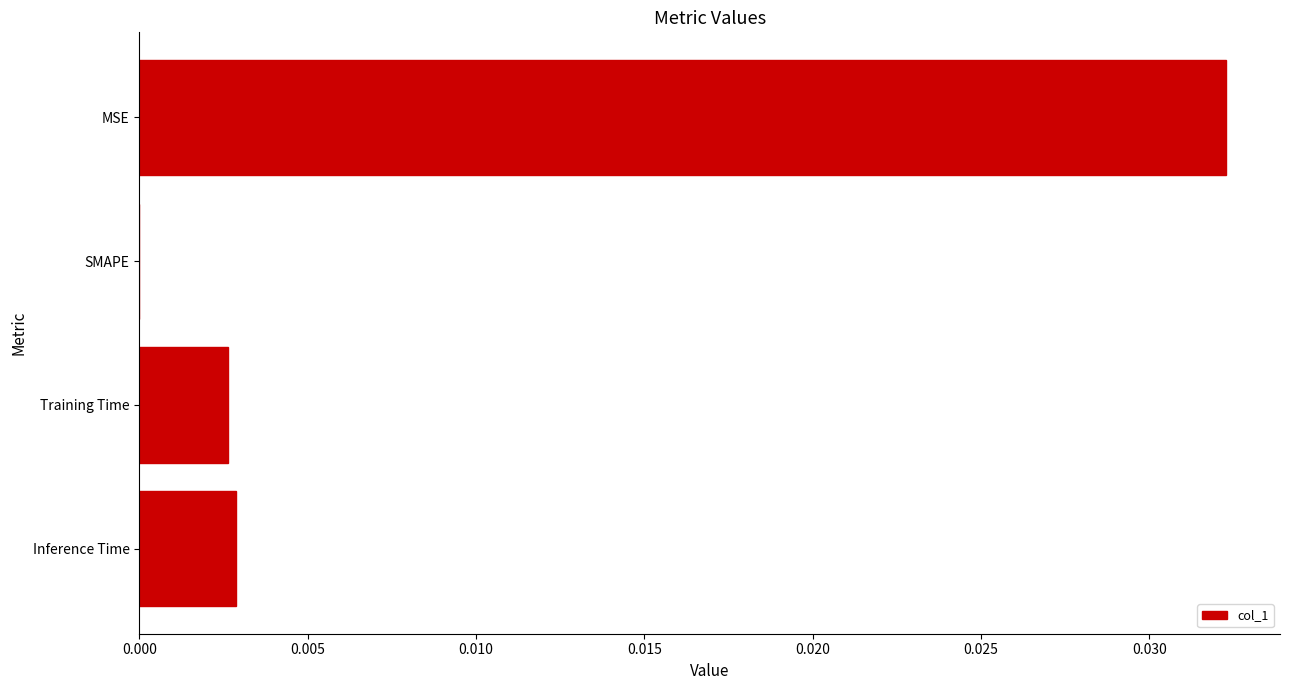

Is it true that the value at MSE is 0.1?

False